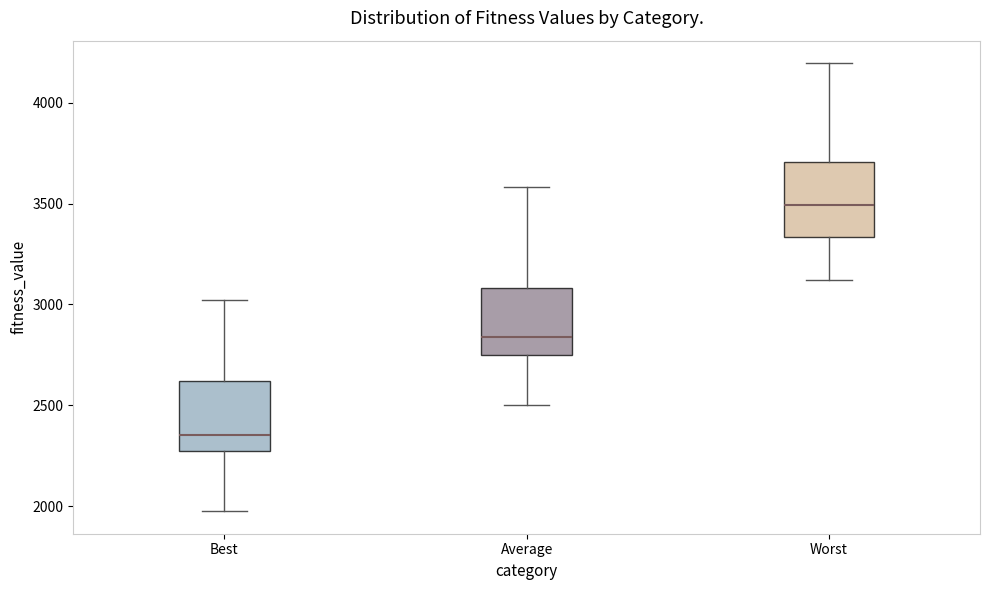

Which box's median line is the highest?

Worst